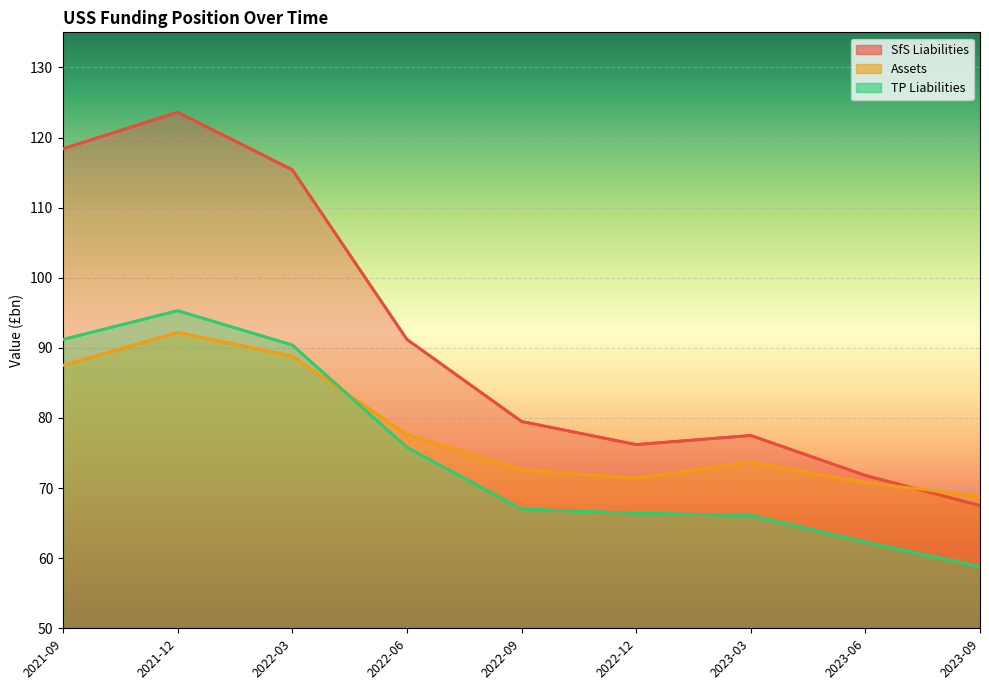

What is the value of the Assets point at the 7th from the left?

73.7